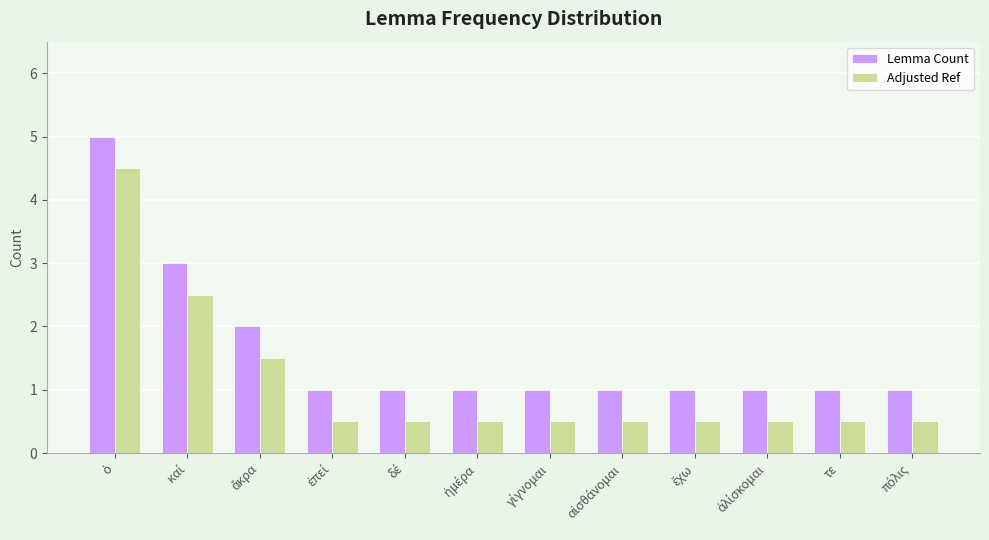

What is the greatest value displayed?

5.0